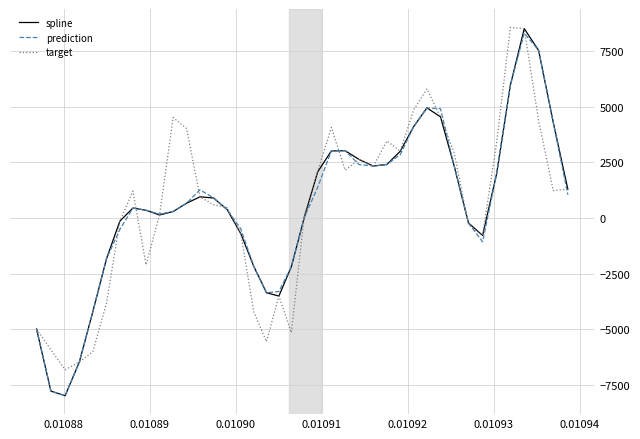

What is the difference between the maximum and second lowest values in the target series?

15036.2